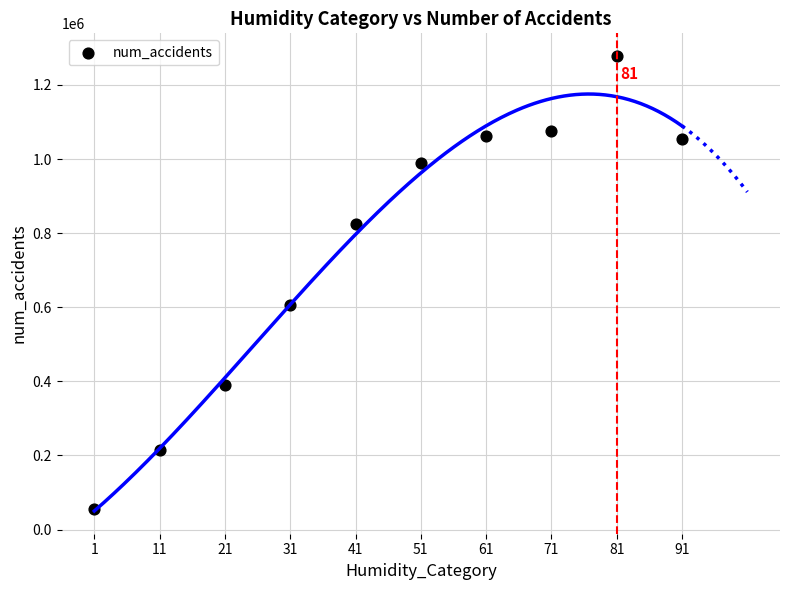

What is the range of Y values (max minus min)?

1222221